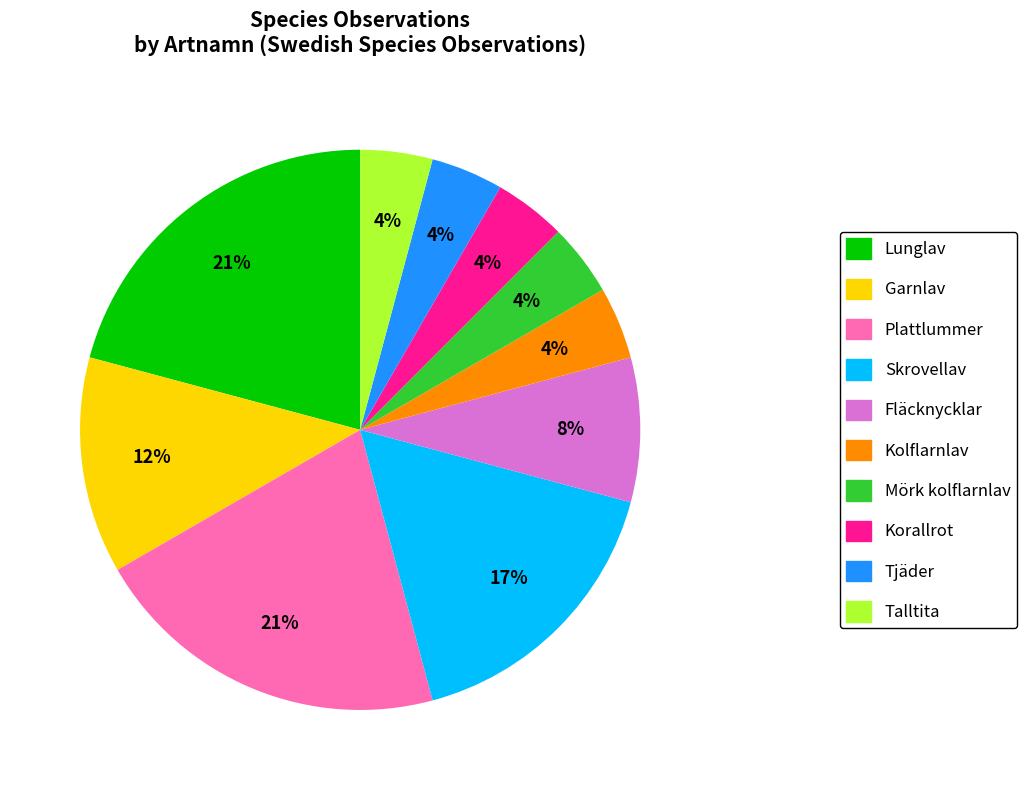

Is it true that Tjäder is 4% of the pie?

True